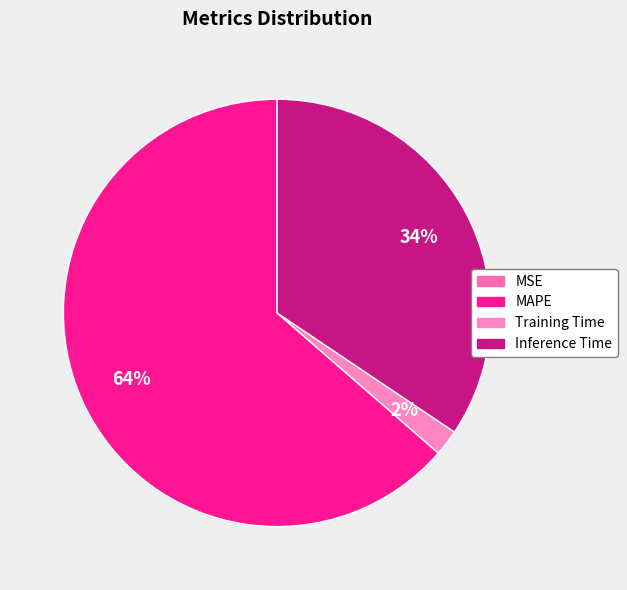

Rank the categories by value from highest to lowest.

MAPE, Inference Time, Training Time, MSE